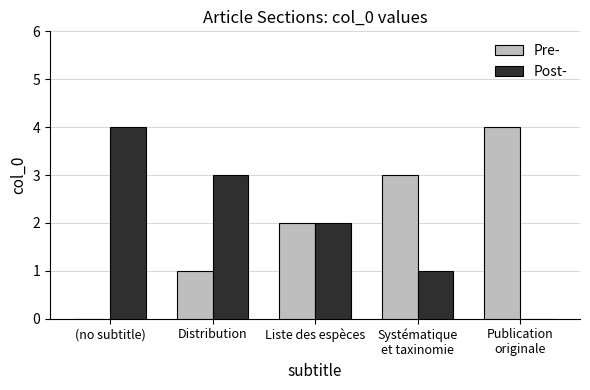

How many categories are shown in the chart?

5